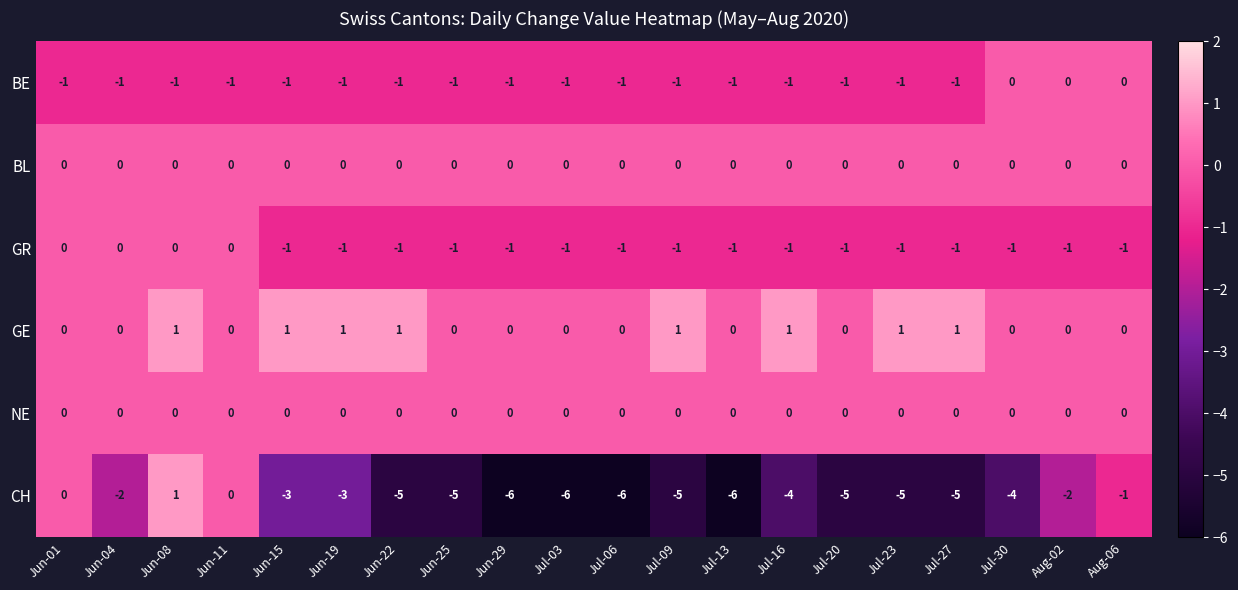

Count the GE values in the range 0 to 1.

20